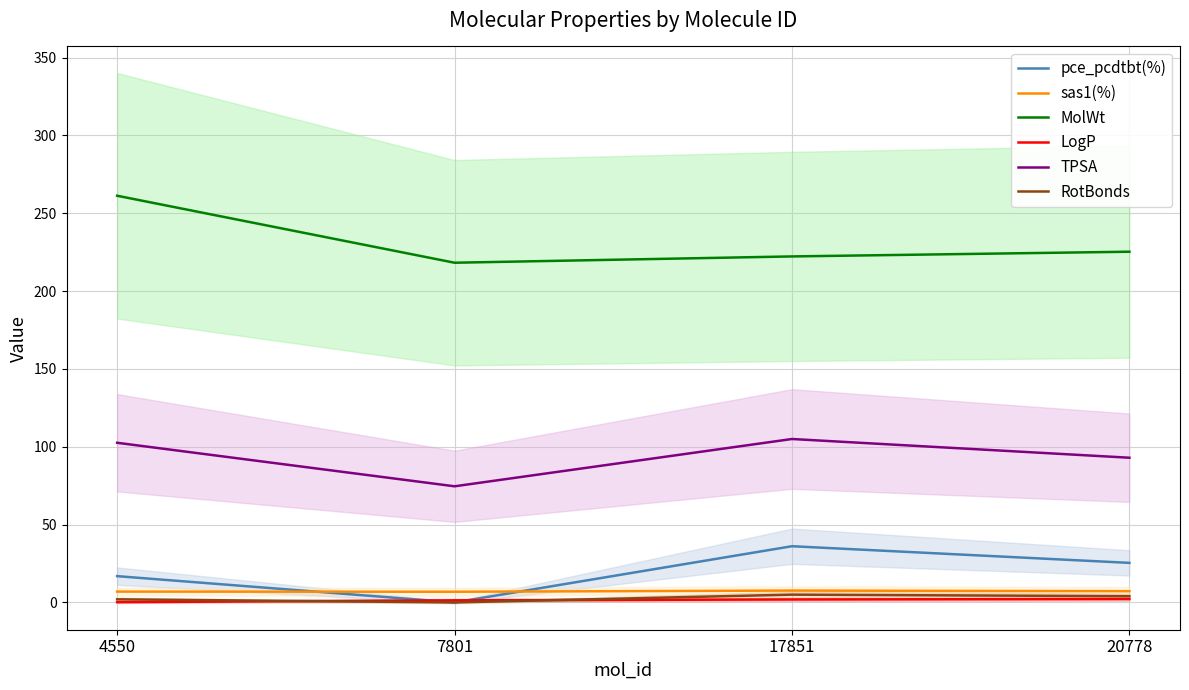

Which series has the largest total across all categories?

MolWt